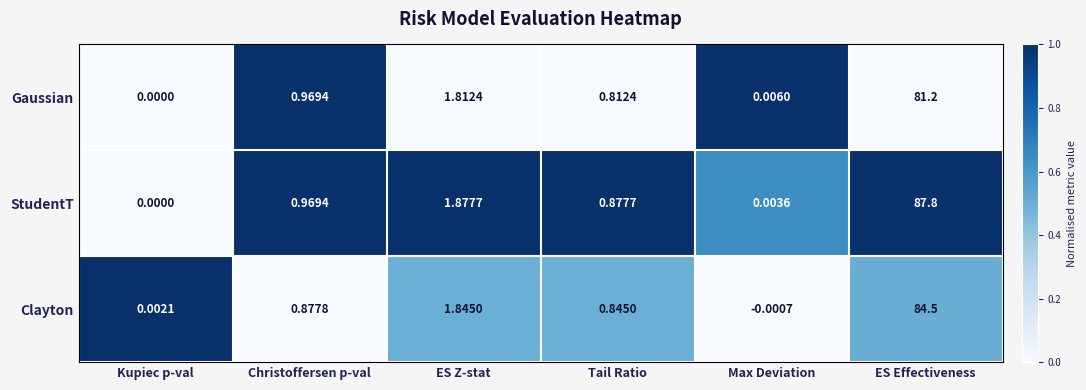

Rank the series by their average value, from highest to lowest.

StudentT, Clayton, Gaussian